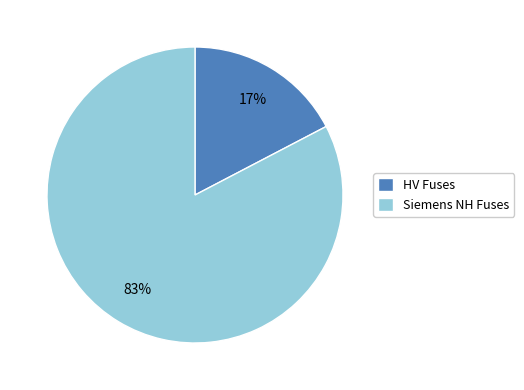

Which slice is the smallest?

HV Fuses